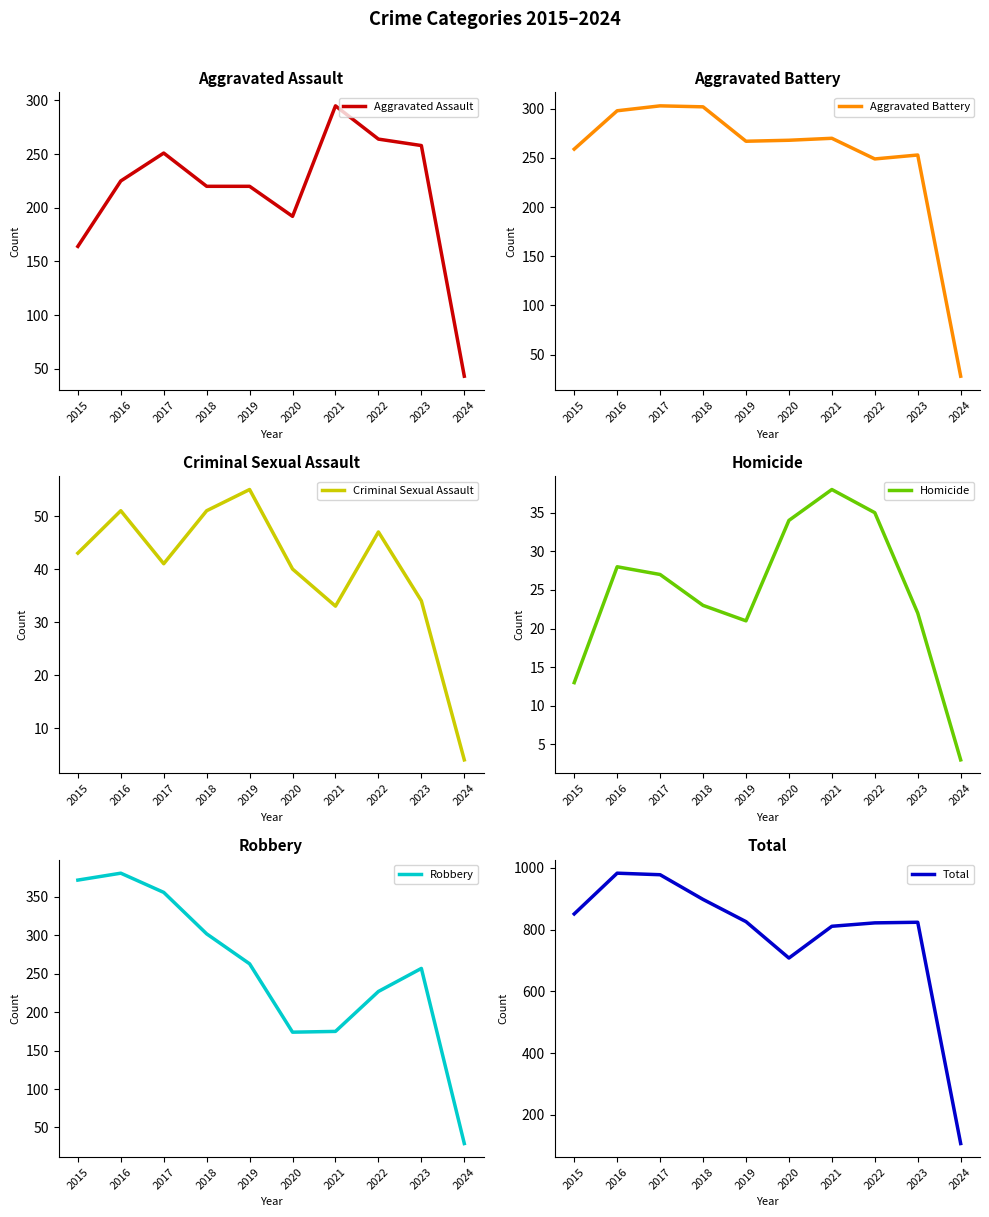

What is the value of the Aggravated Assault point at the 7th from the left?

295